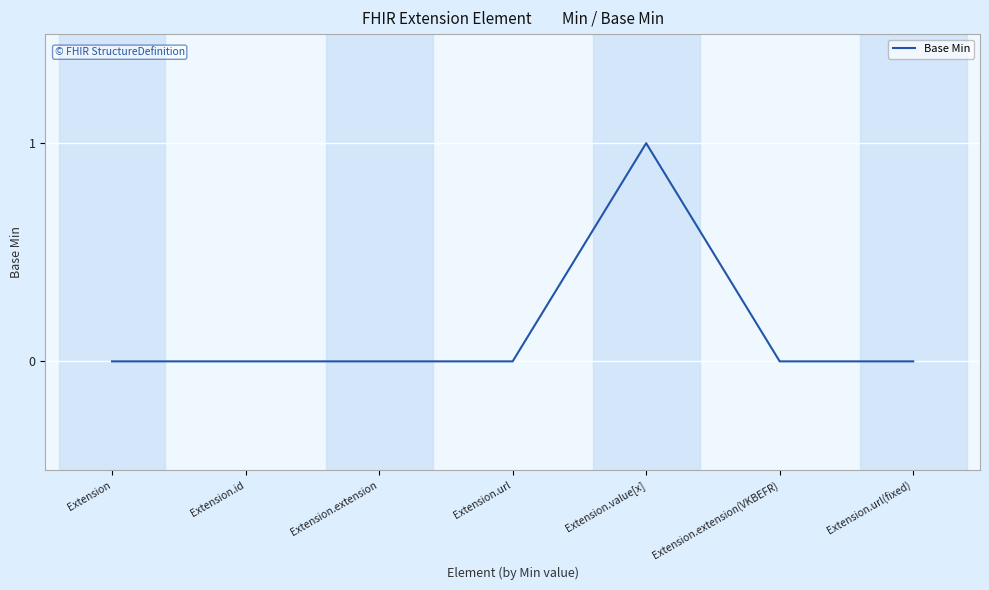

What position from the right is Extension.url(fixed)?

1